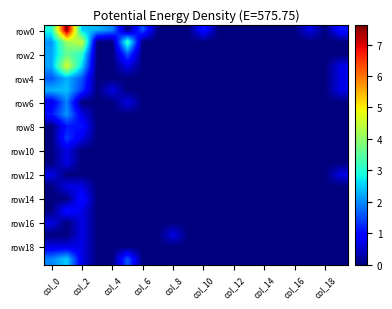

Count the number of categories in the chart.

20